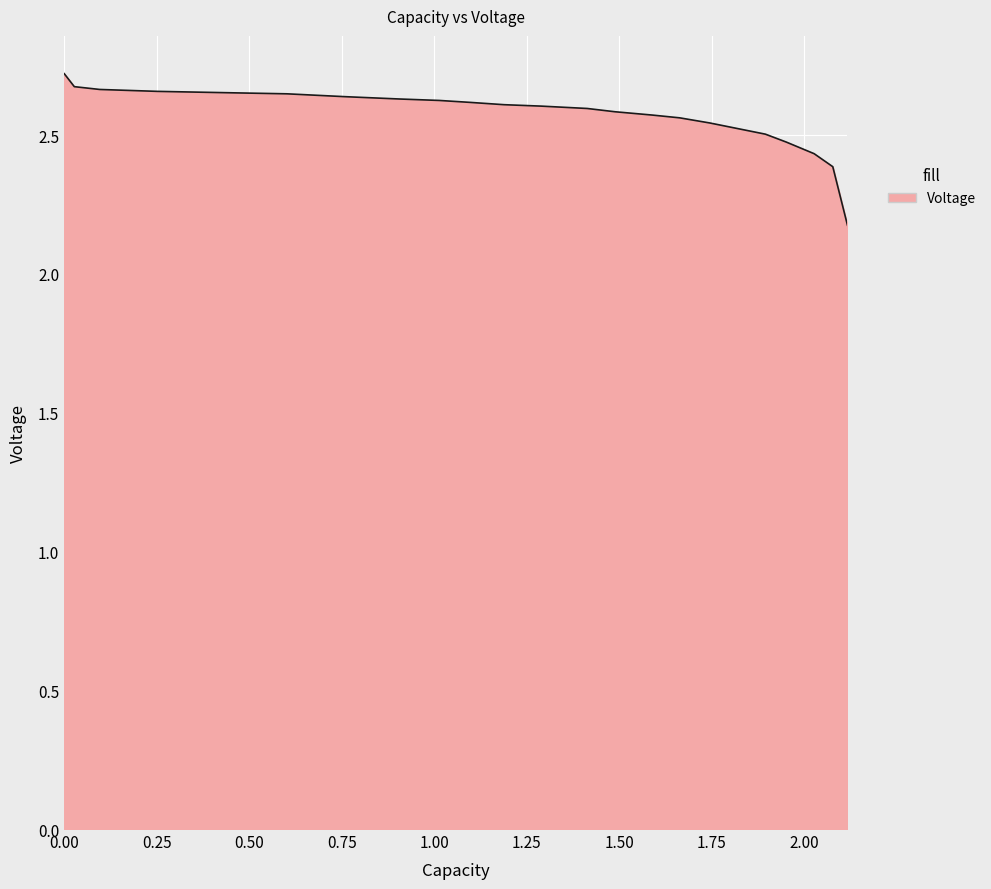

What is the smallest value displayed?

2.2